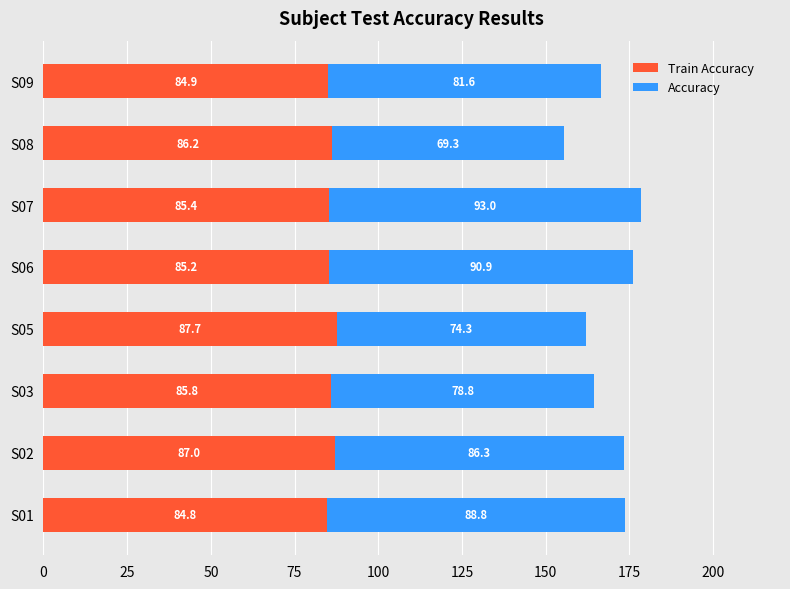

At which category is the sum across all series the highest?

S07